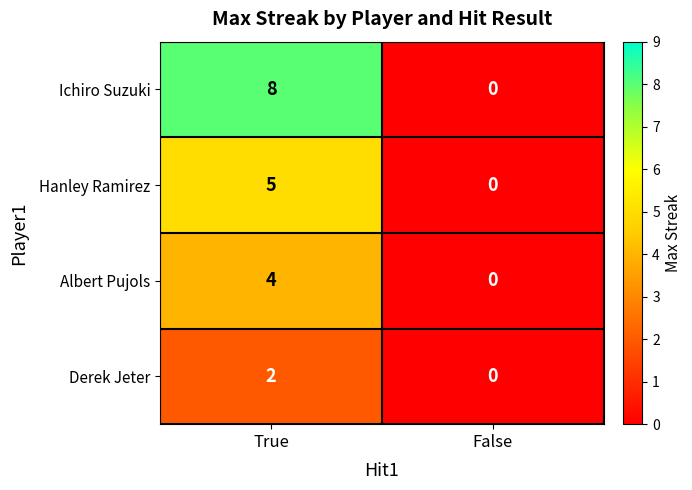

At which category is the sum across all series the highest?

True